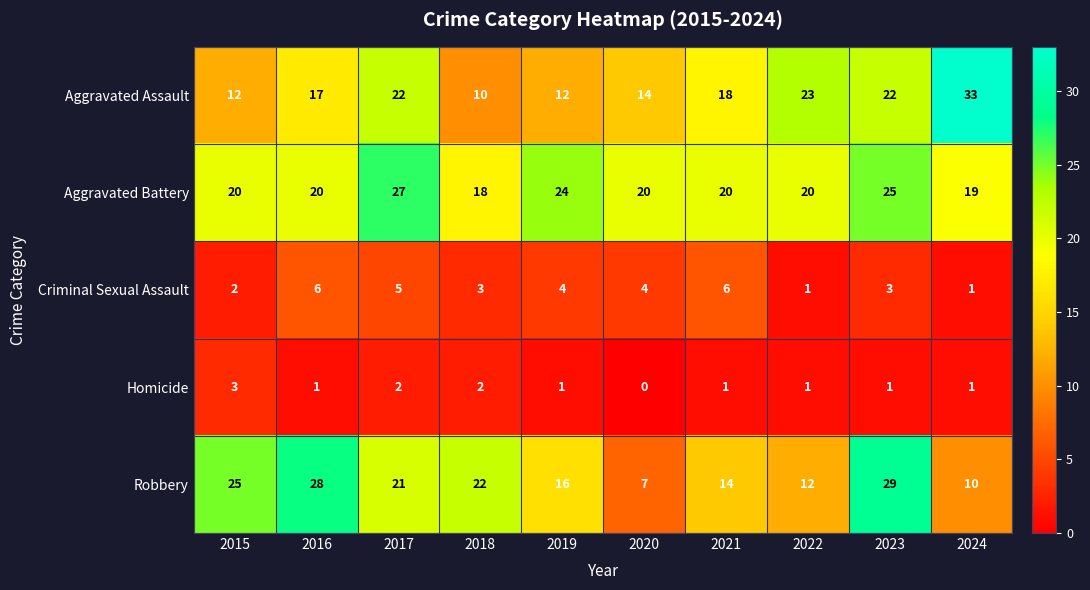

Which label corresponds to the smallest value in the chart?

2020